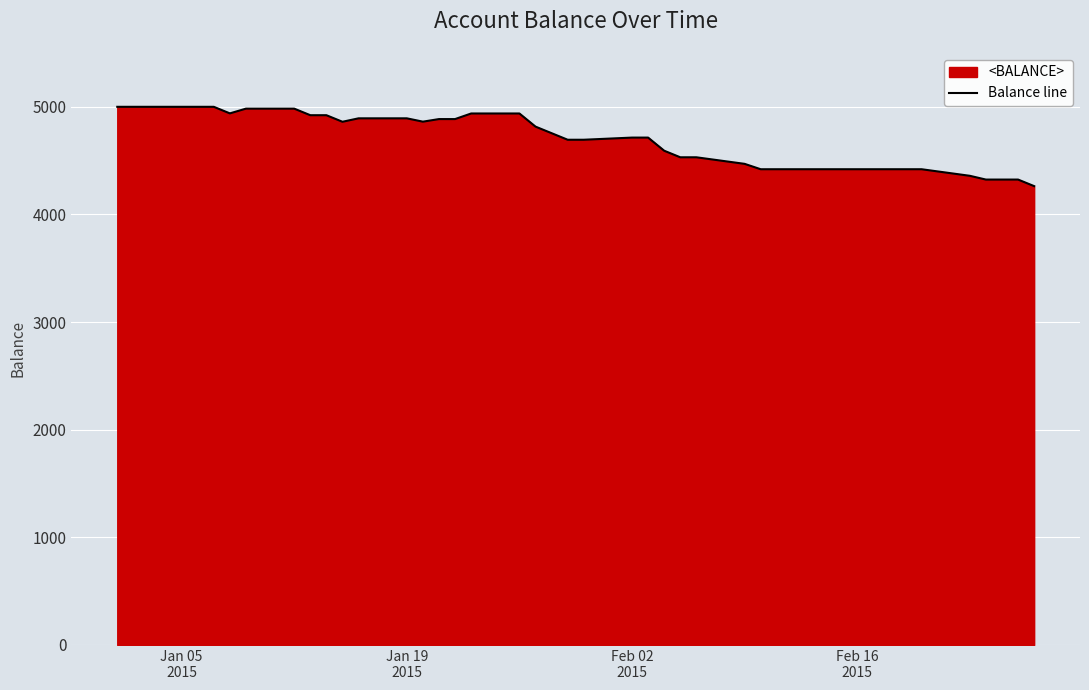

Reading right to left, extract all data points from this chart.

4263	4324	4324	4324	4359	4420	4420	4420	4420	4420	4420	4420	4470	4531	4531	4592	4714	4714	4694	4694	4755	4816	4938	4938	4886	4886	4862	4893	4893	4861	4922	4922	4983	4983	4939	5000	5000	5000	5000	5000